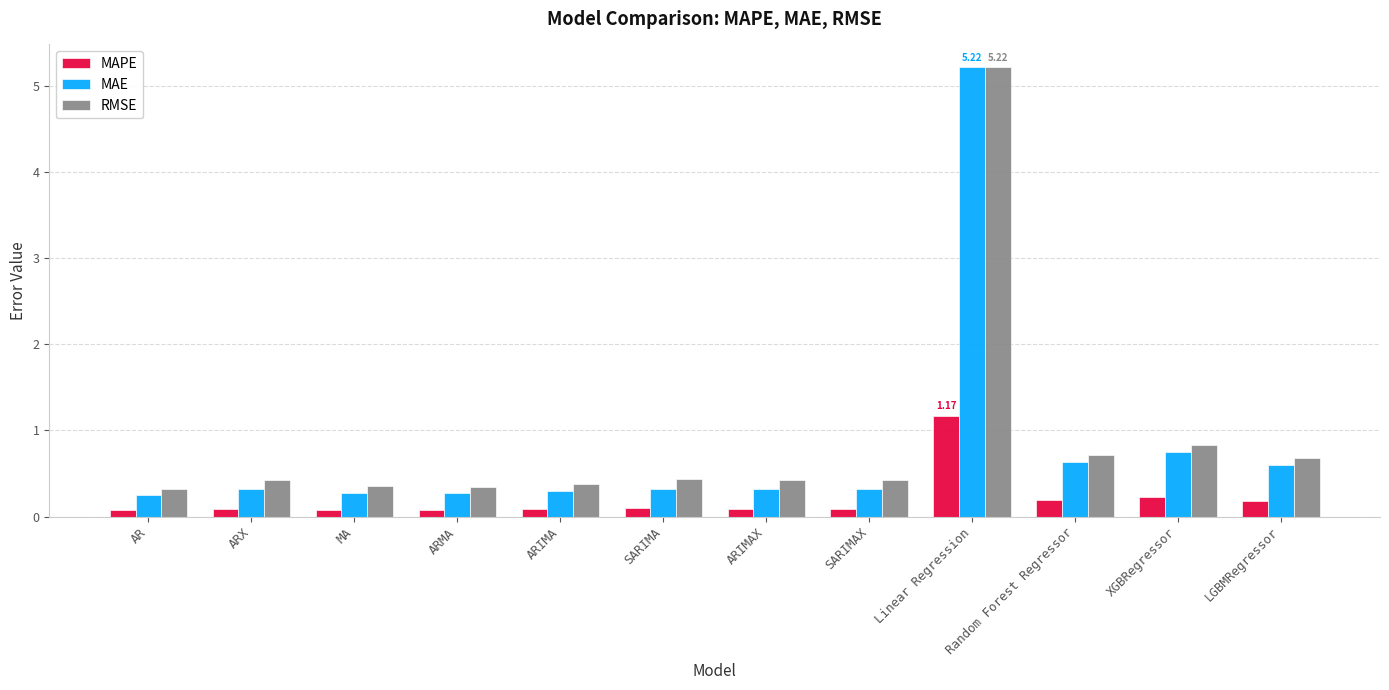

What is the sum of the MAPE values at ARMA and LGBMRegressor?

0.3